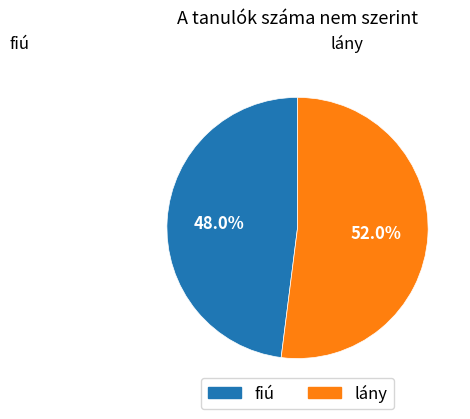

What portion of the pie excludes lány?

48.0%